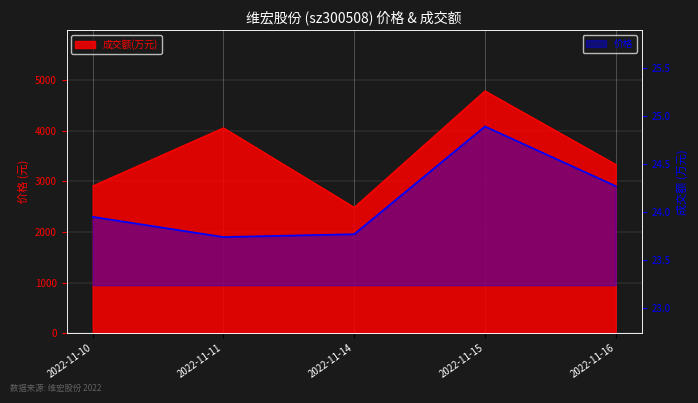

What is the value of the 成交额(万元) point at the 2nd from the left?

4055.0